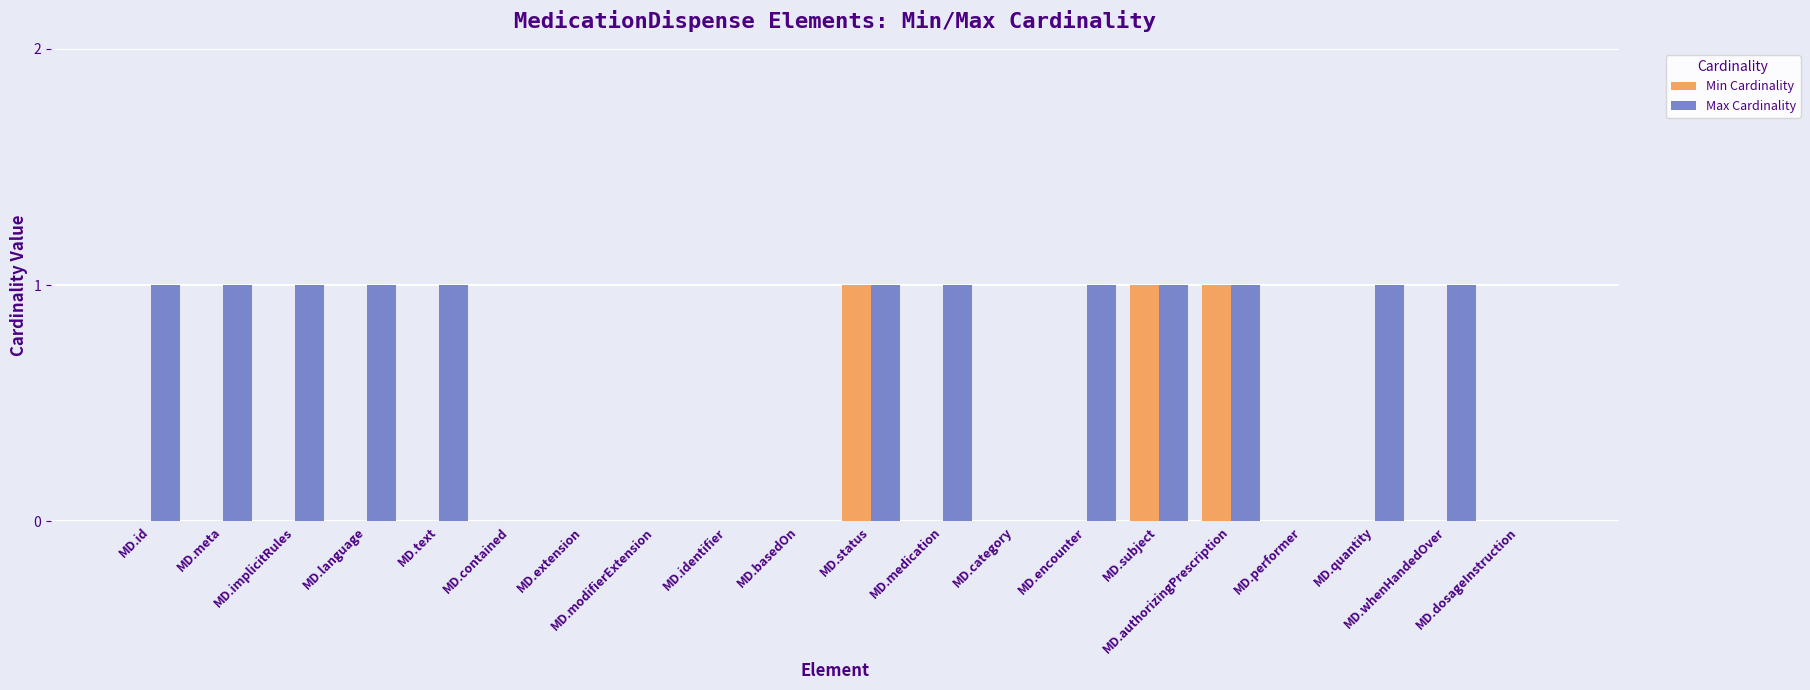

Between MD.meta and MD.performer, which series saw the biggest shift?

Max Cardinality